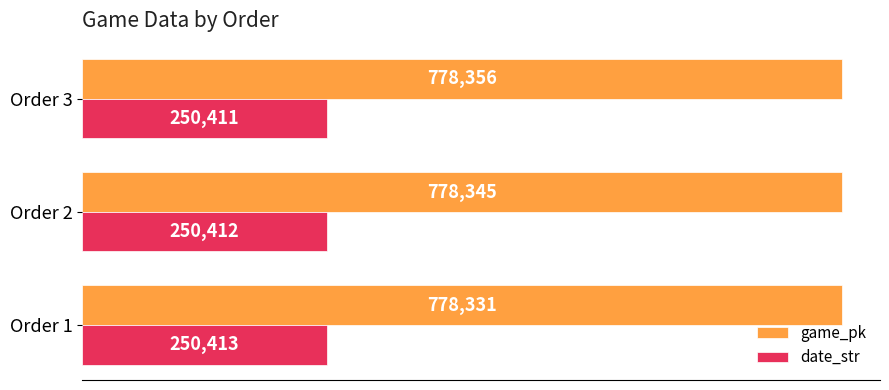

At how many categories does at least one series exceed 618384?

3